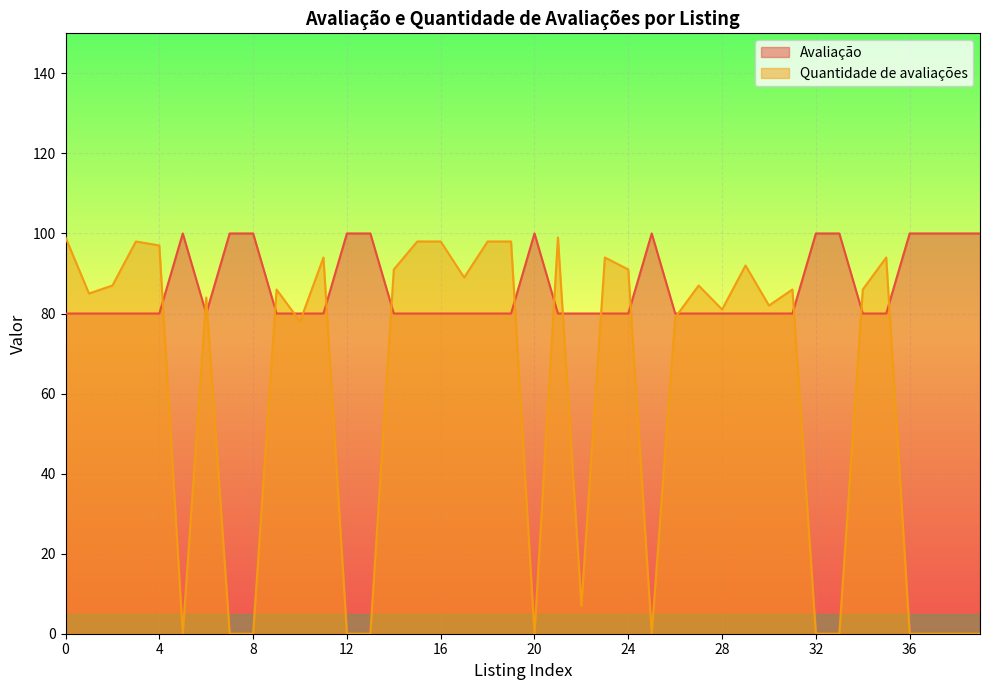

At which category does Quantidade de avaliações reach its first local peak?

3